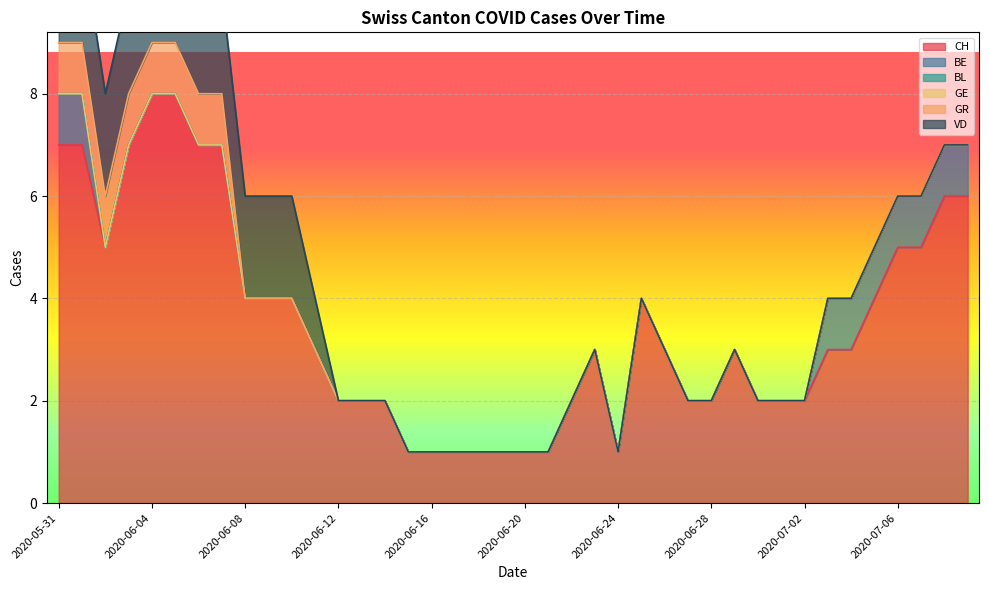

Is it true that BE equals 0 at 2020-06-30?

False